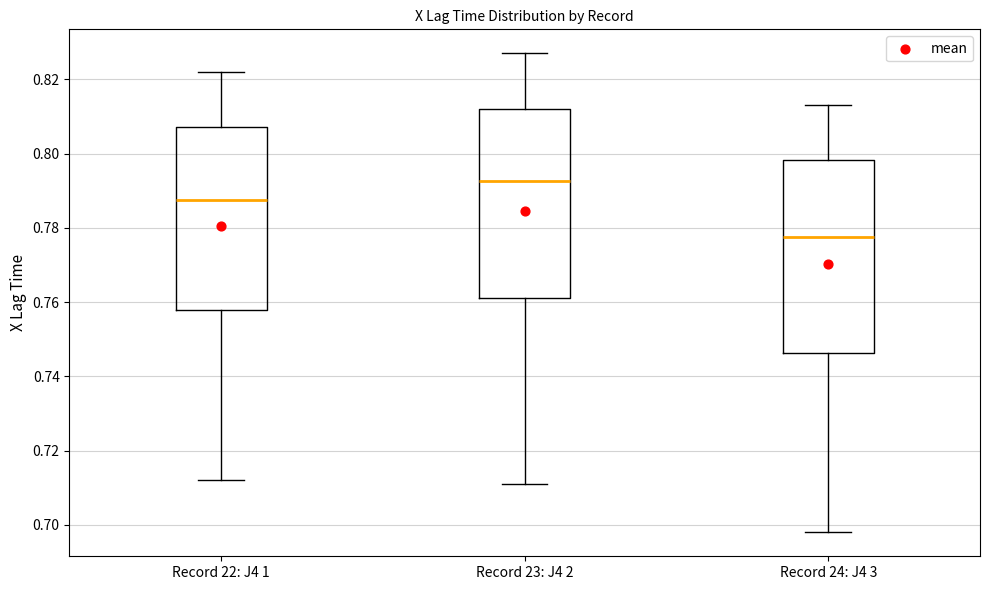

Where does the lower whisker of the box for Record 23: J4 2 end on the y-axis? The values are not printed on the chart, so give them approximately, as read against the axis.

0.712